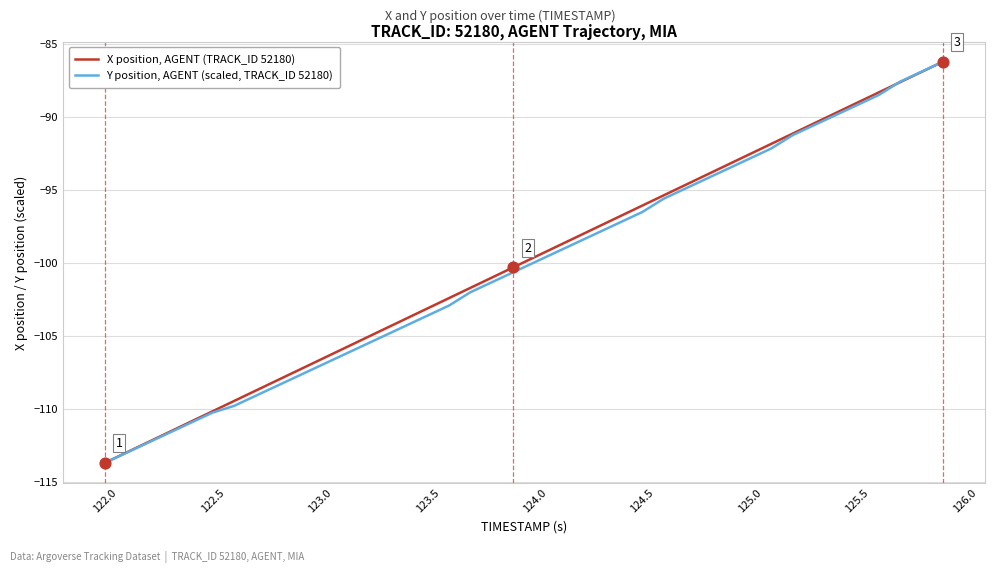

What is the highest value of the X position, AGENT (TRACK_ID 52180) series?

-86.2